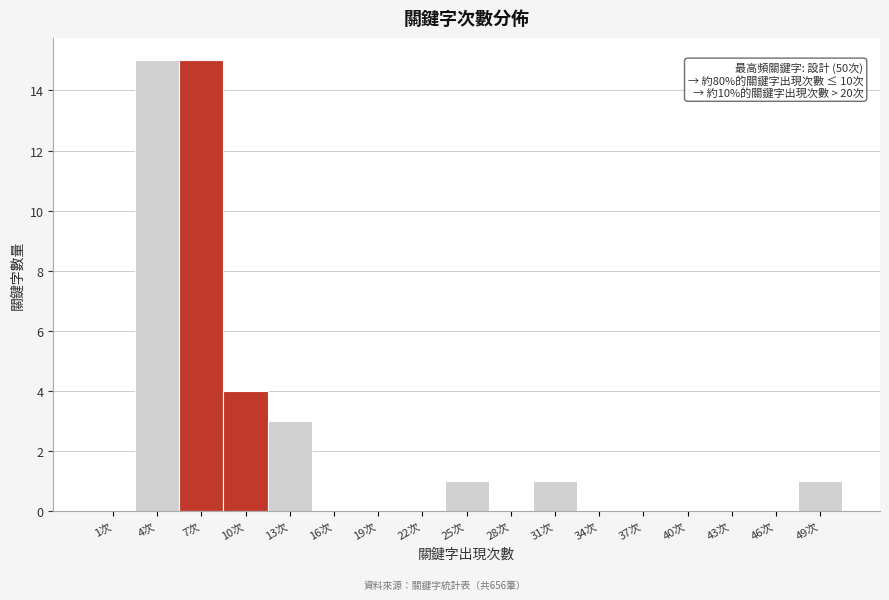

Reading left to right, extract all data points from this chart.

1次=0	4次=15	7次=15	10次=4	13次=3	16次=0	19次=0	22次=0	25次=1	28次=0	31次=1	34次=0	37次=0	40次=0	43次=0	46次=0	49次=1